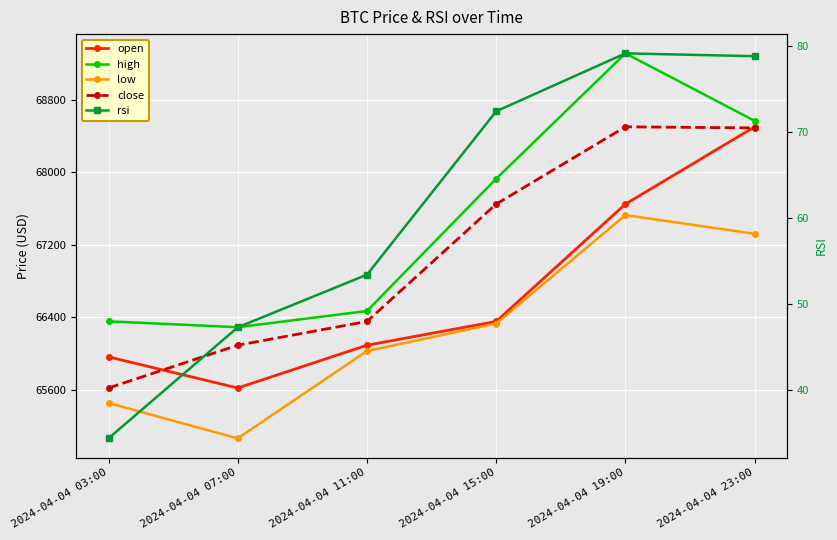

At which label does close reach its minimum?

2024-04-04 03:00